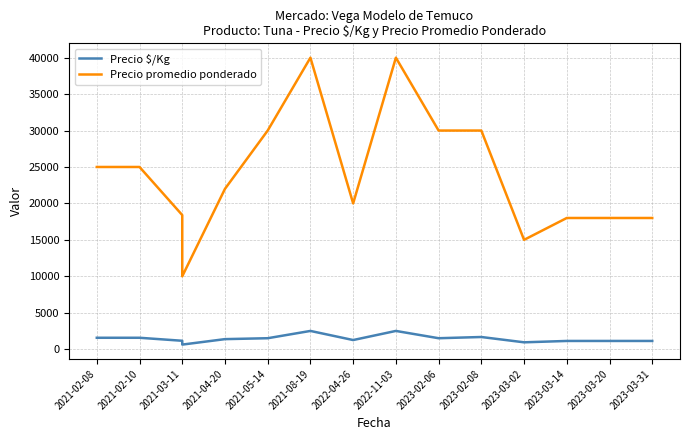

What is the difference between the second highest and minimum values in the Precio promedio ponderado series?

30000